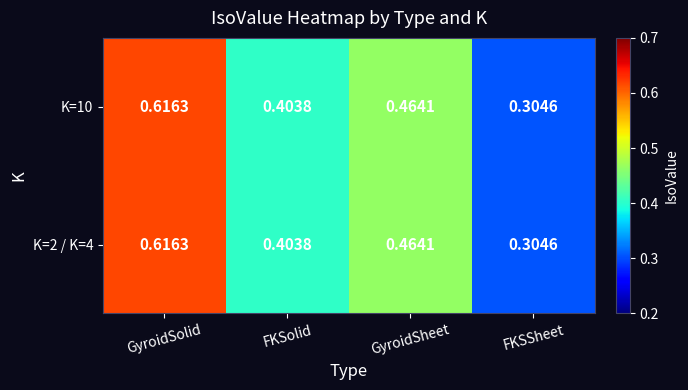

Is the value of K=2 / K=4 at GyroidSolid greater than the value of K=10 at FKSSheet?

Yes